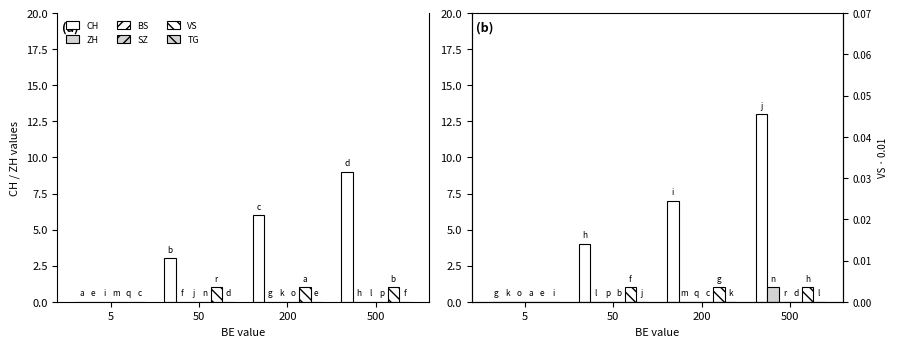

At which category is the sum across all series the highest?

500